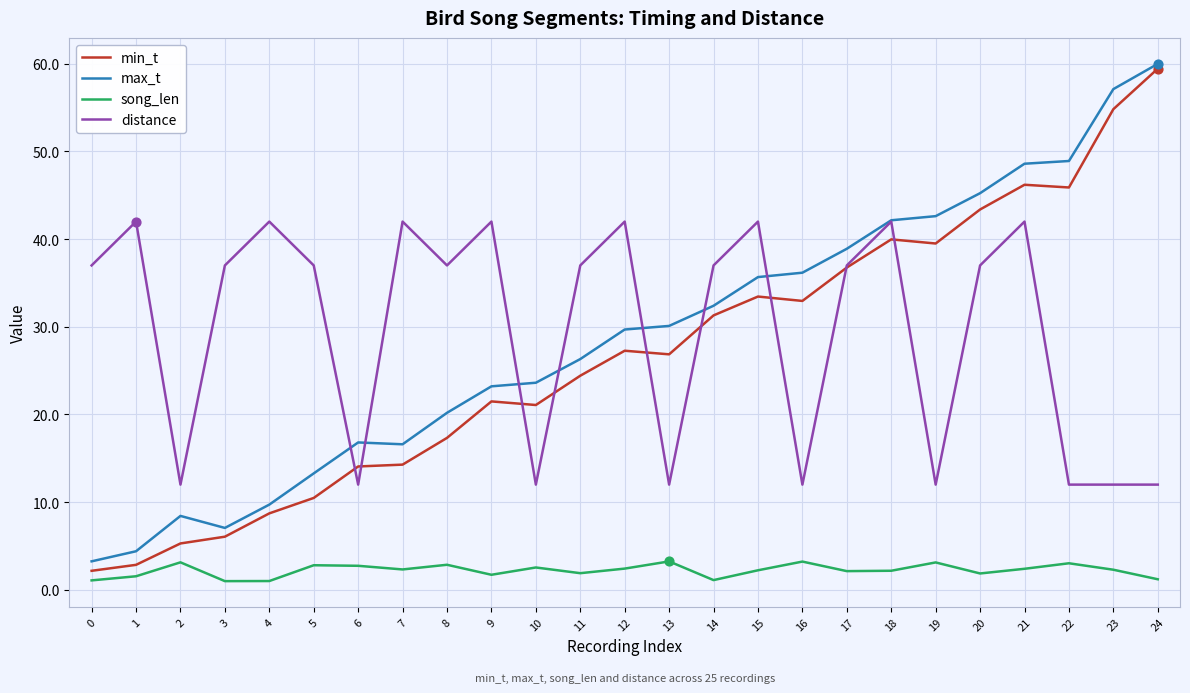

At how many categories does at least one series exceed 34?

21